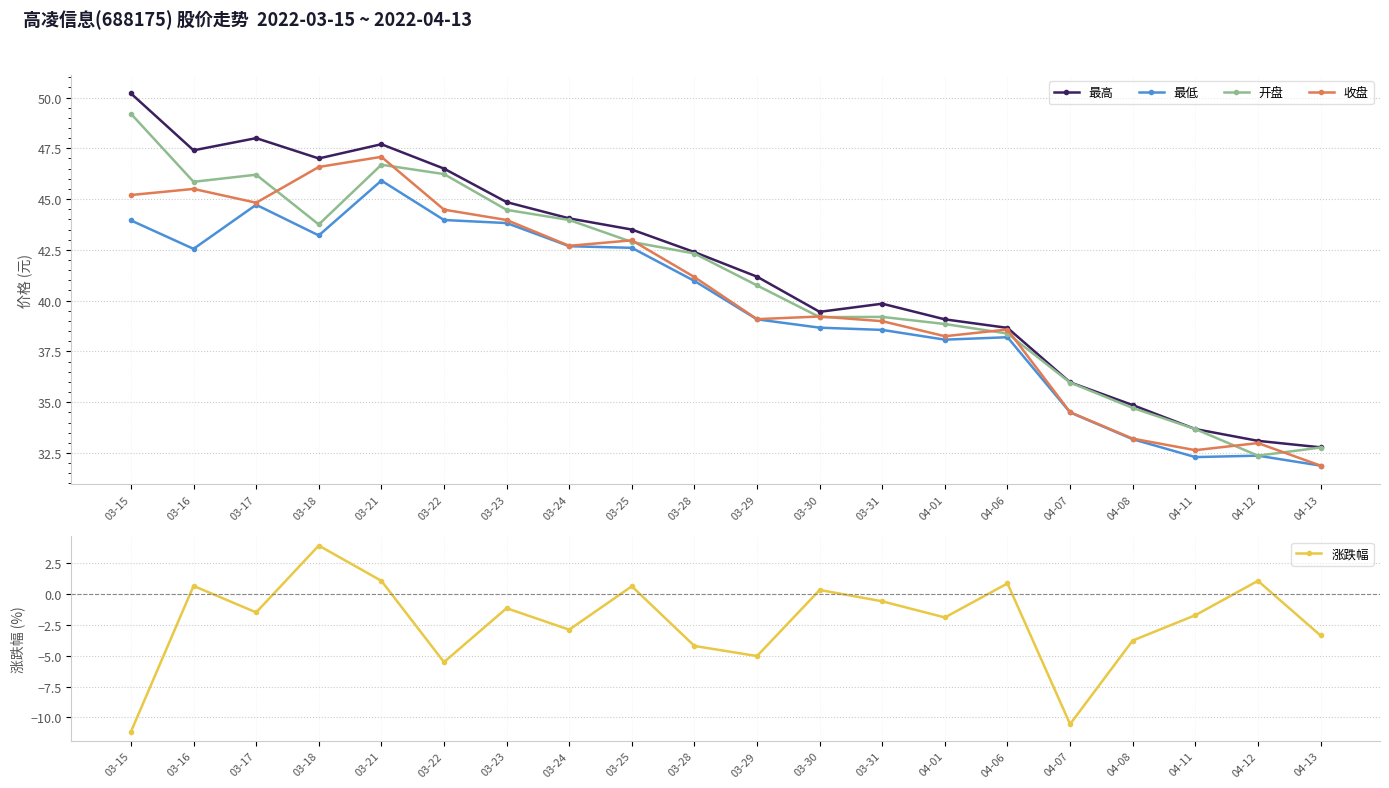

At which category does 涨跌幅 reach its first local valley?

03-17